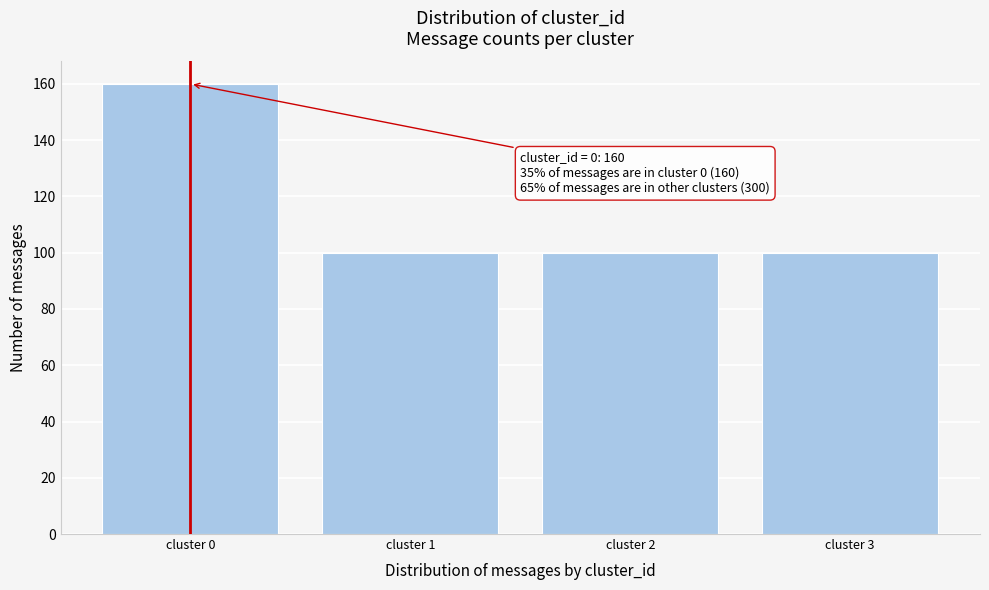

Reading right to left, extract all data points from this chart.

cluster 3=100	cluster 2=100	cluster 1=100	cluster 0=160